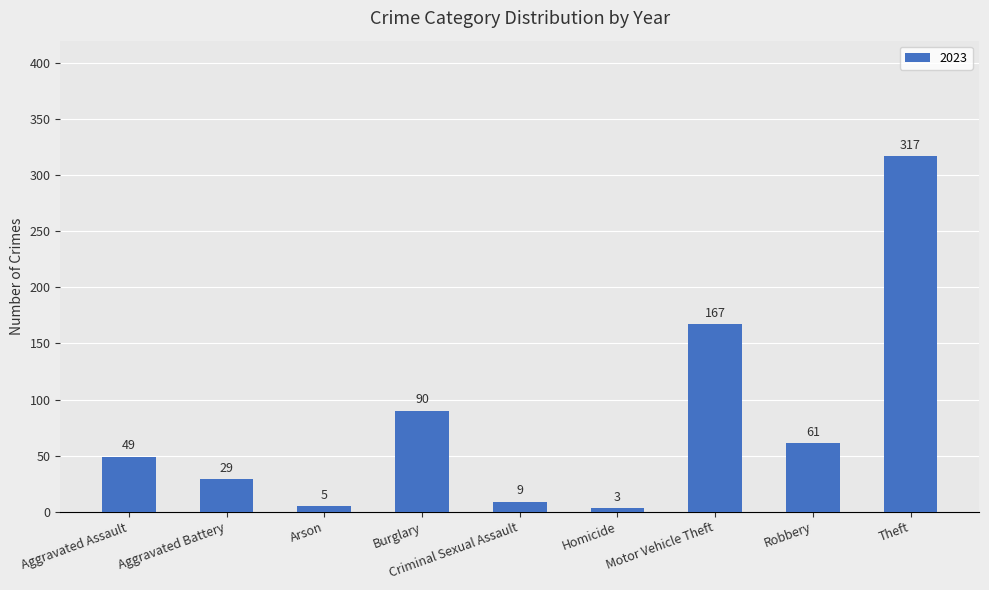

At which category does the chart reach its peak across all series?

Theft